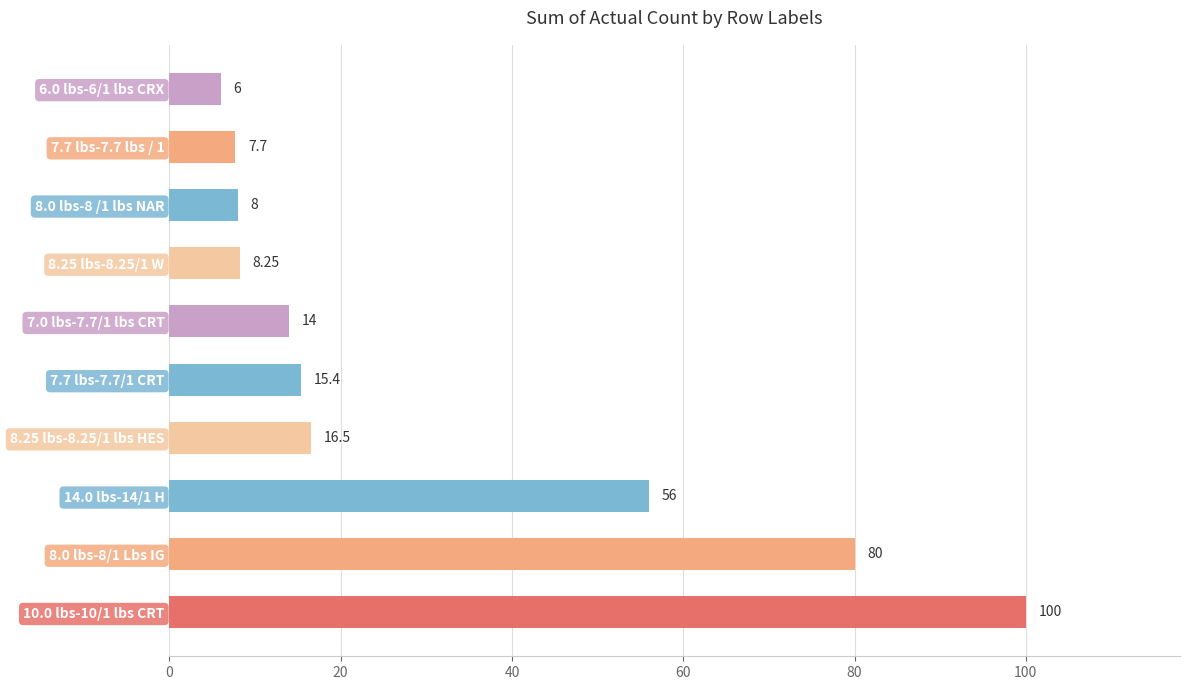

List the labels in order of value, smallest first.

6.0 lbs-6/1 lbs CRX, 7.7 lbs-7.7 lbs / 1, 8.0 lbs-8 /1 lbs NAR, 8.25 lbs-8.25/1 W, 7.0 lbs-7.7/1 lbs CRT, 7.7 lbs-7.7/1 CRT, 8.25 lbs-8.25/1 lbs HES, 14.0 lbs-14/1 H, 8.0 lbs-8/1 Lbs IG, 10.0 lbs-10/1 lbs CRT